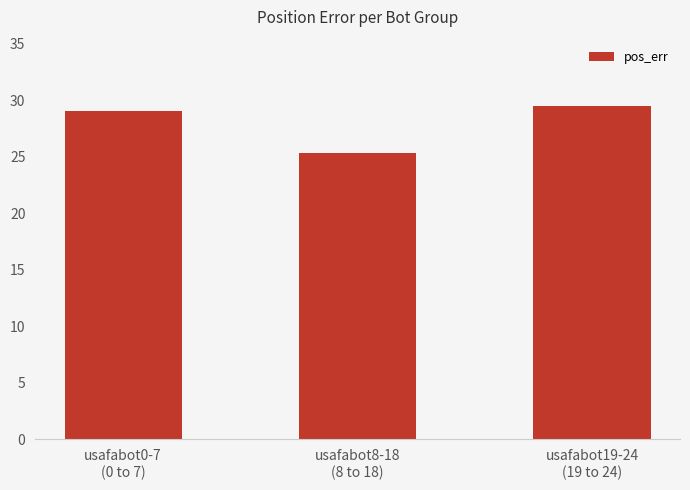

How many bars are there in total?

3